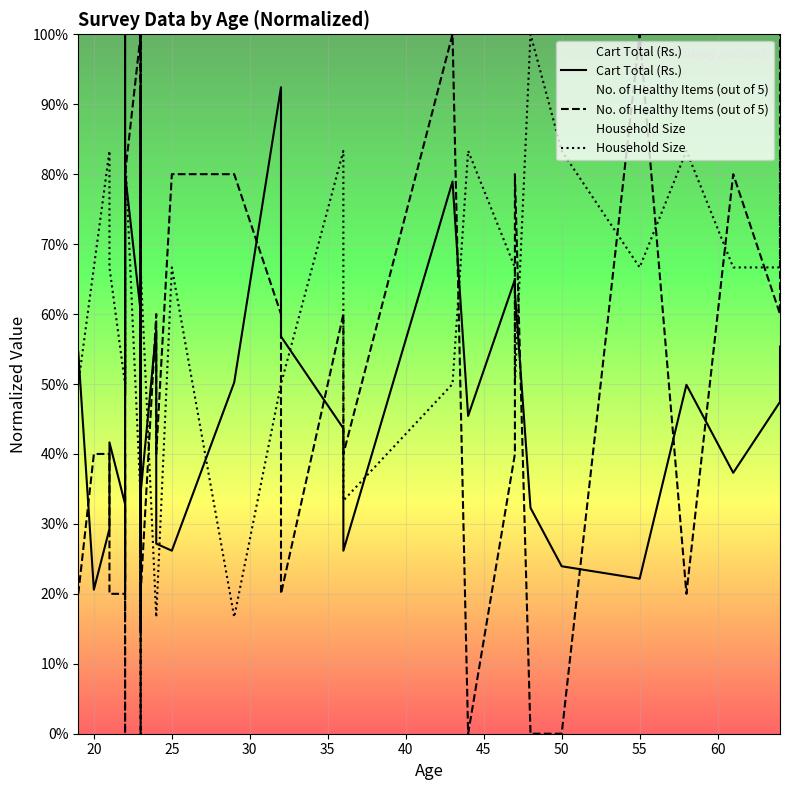

How many intersections are there between No. of Healthy Items (out of 5) and Household Size?

17